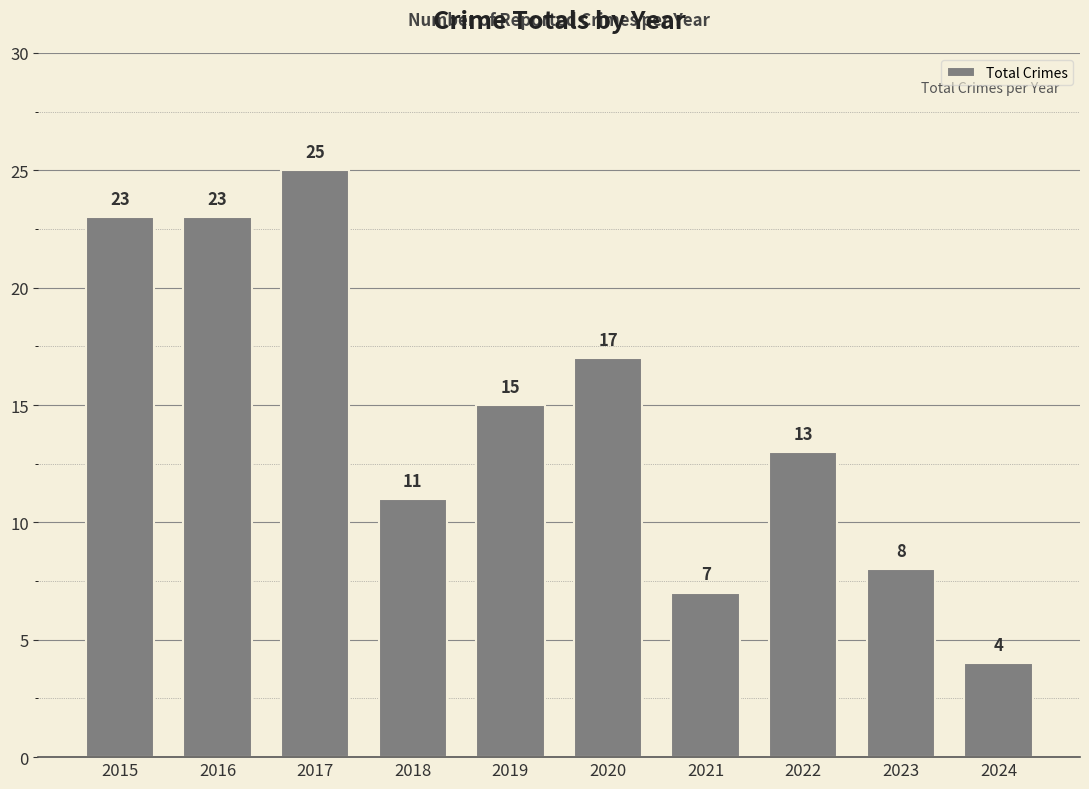

What is the average value?

15